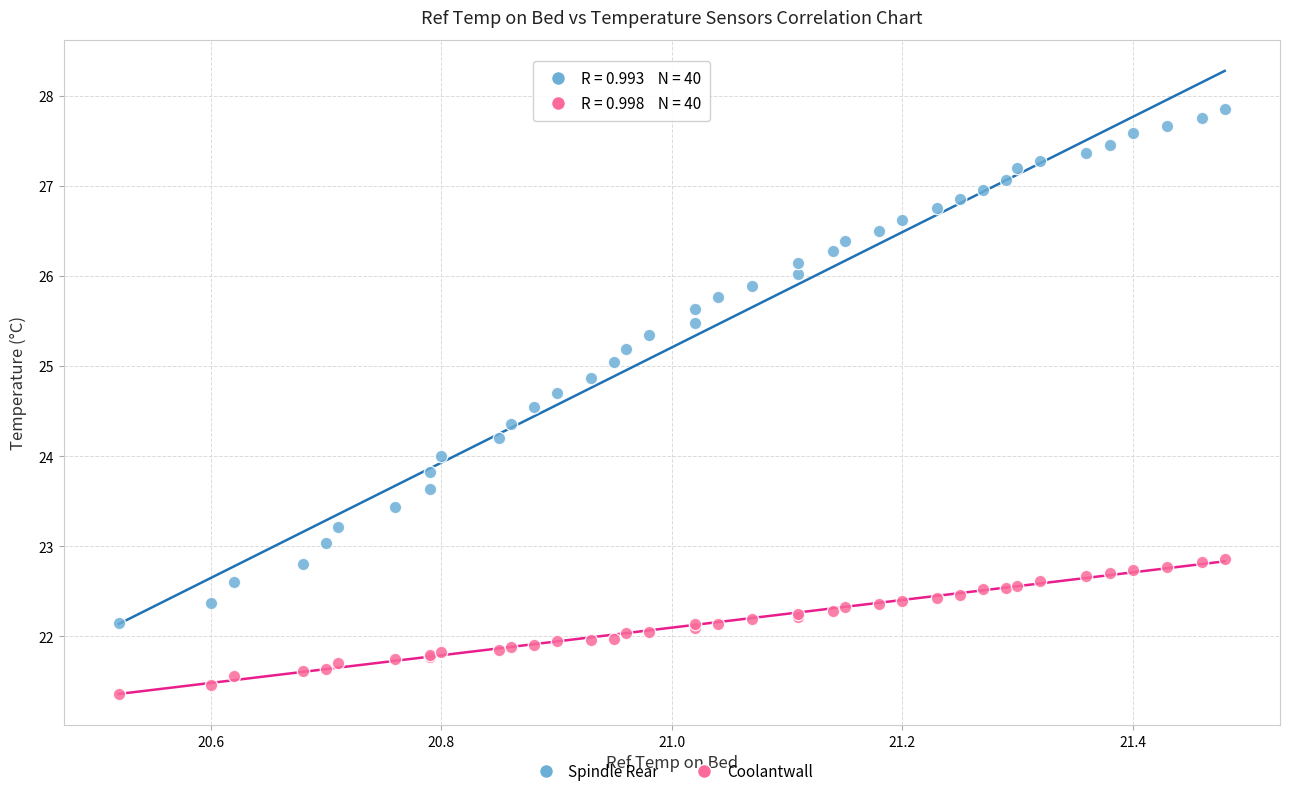

Which series has the widest spread of Y values?

Spindle Rear